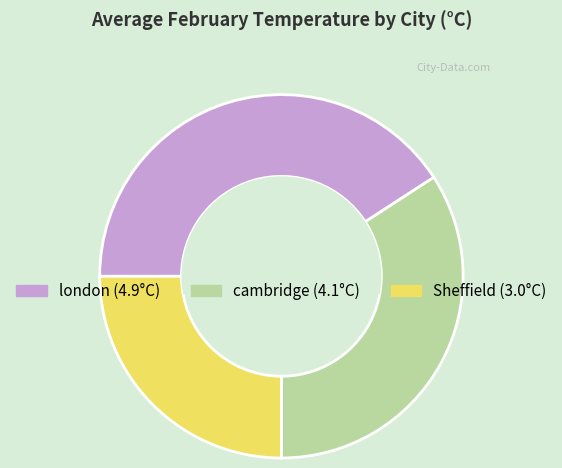

Which category has the smallest portion of the pie?

Sheffield